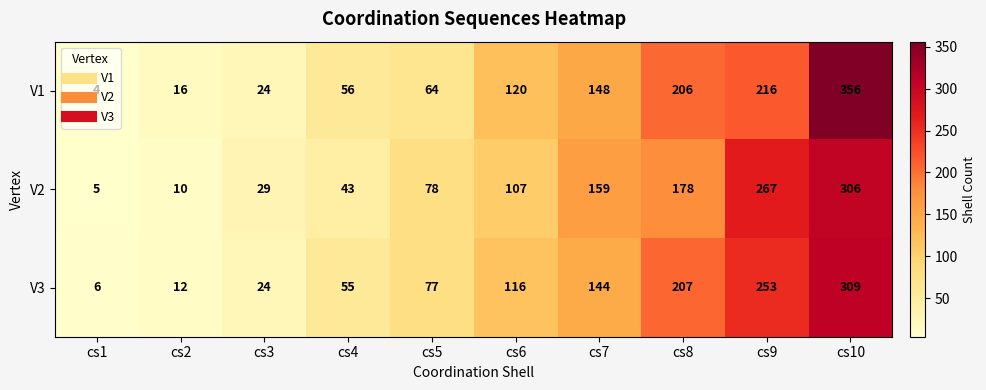

List the series in order of their overall mean, highest first.

V1, V3, V2